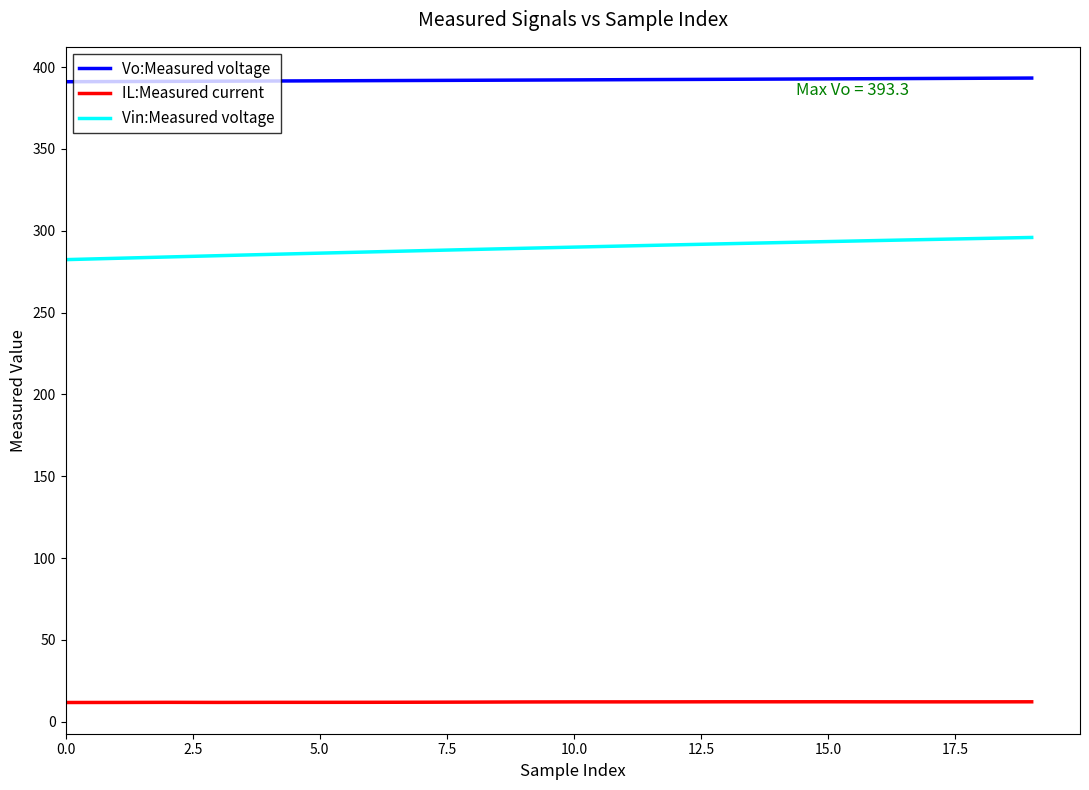

What are all the series names shown in the legend?

Vo:Measured voltage, IL:Measured current, Vin:Measured voltage